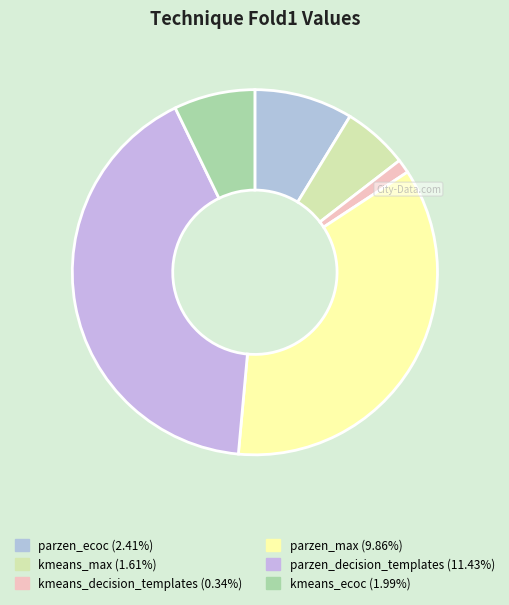

How many segments does this pie chart have?

6